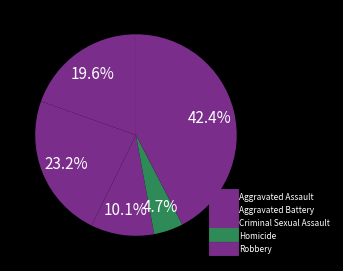

Which category has the smallest portion of the pie?

Homicide